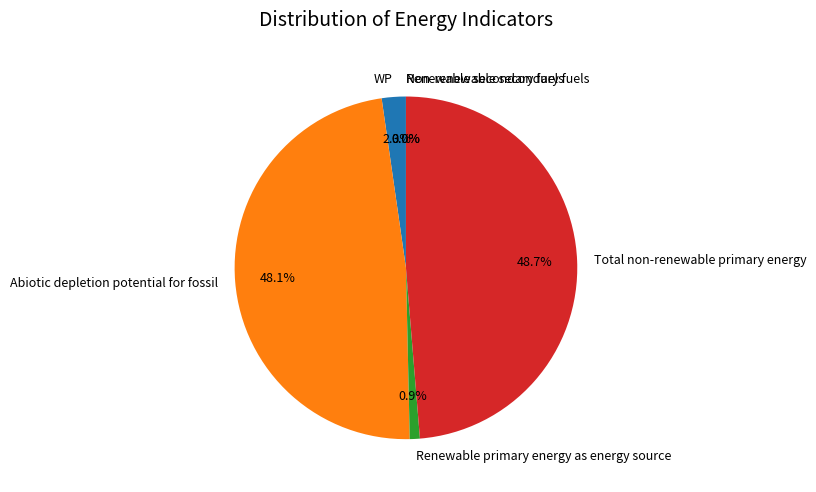

To the nearest percent, what percentage of the pie is WP?

2%